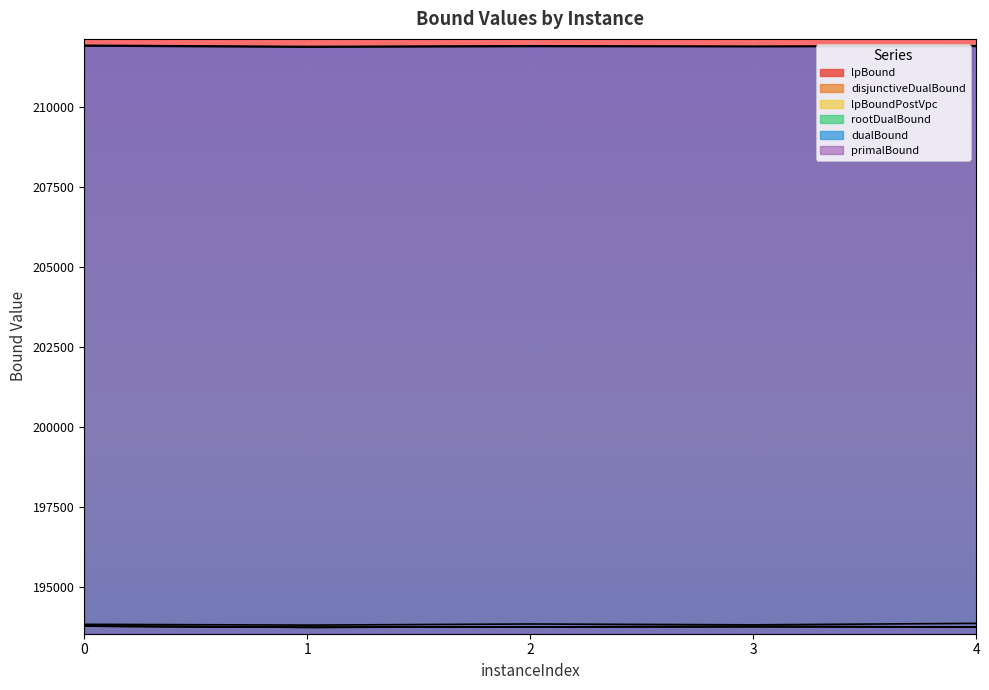

What is the sum of all lpBound values?

968771.0